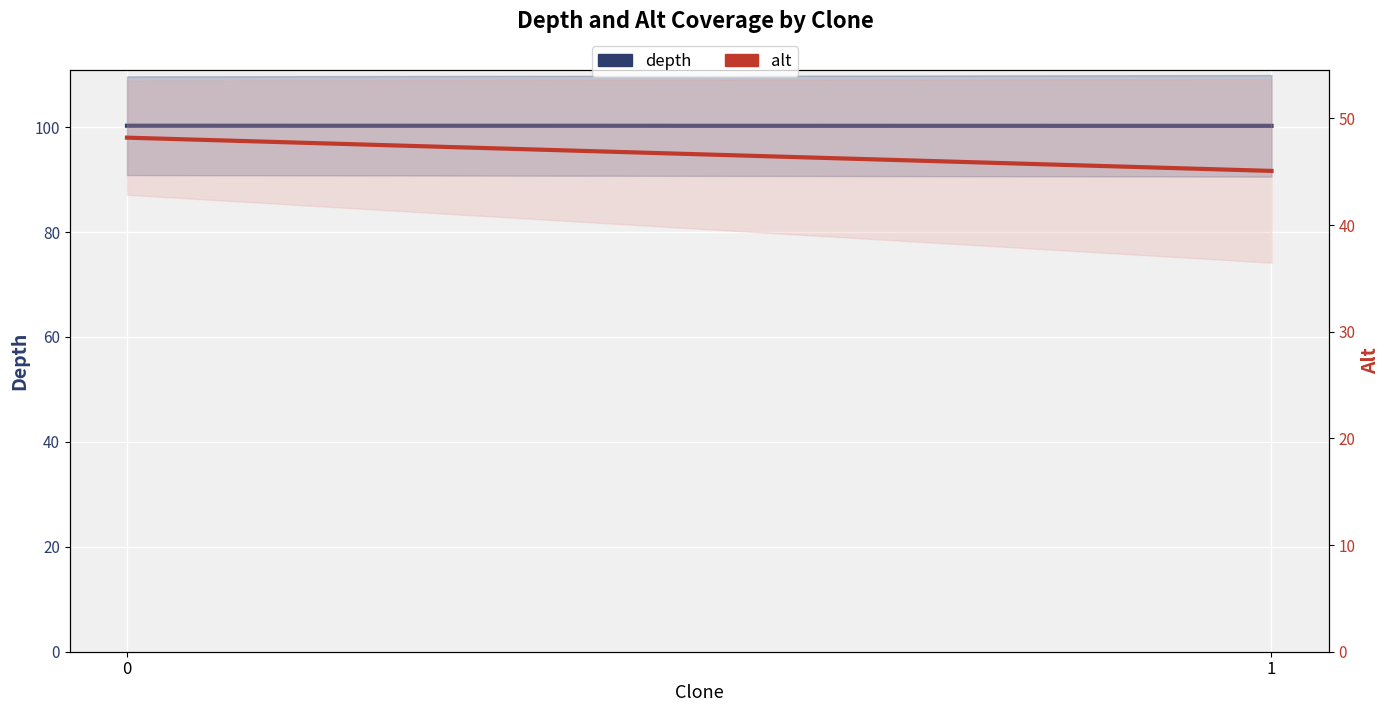

The value of depth at 1 is 100.2. True or false?

True